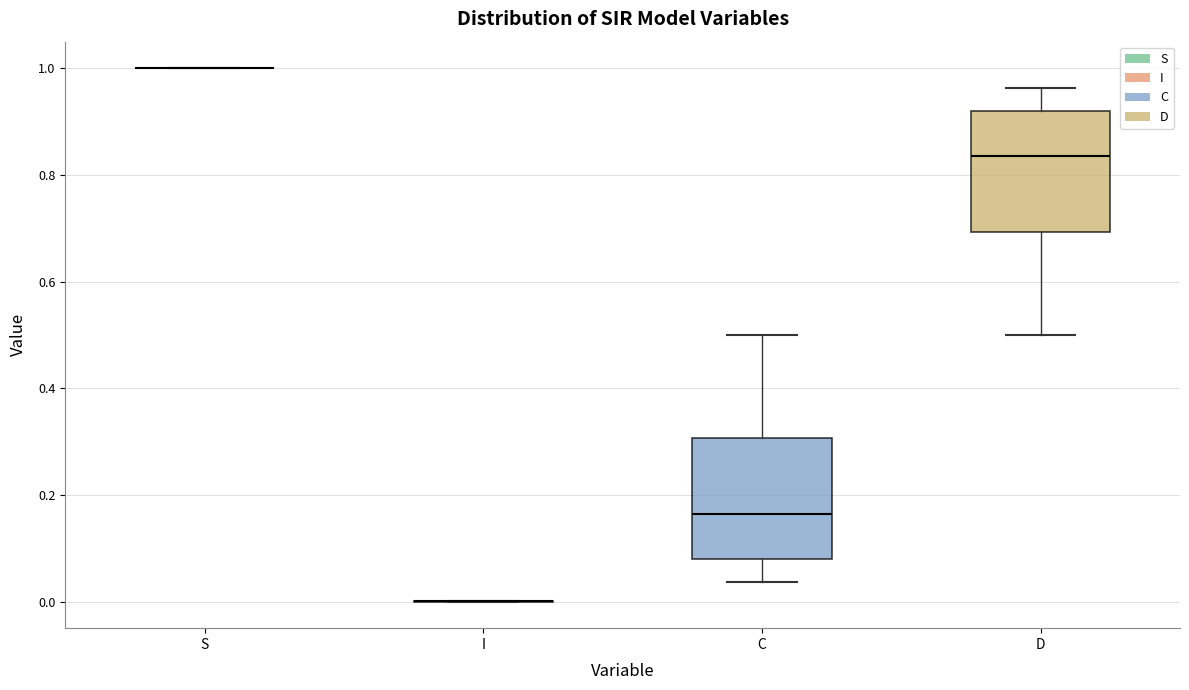

Where does the median line of the box for D sit on the y-axis? The values are not printed on the chart, so give them approximately, as read against the axis.

0.84